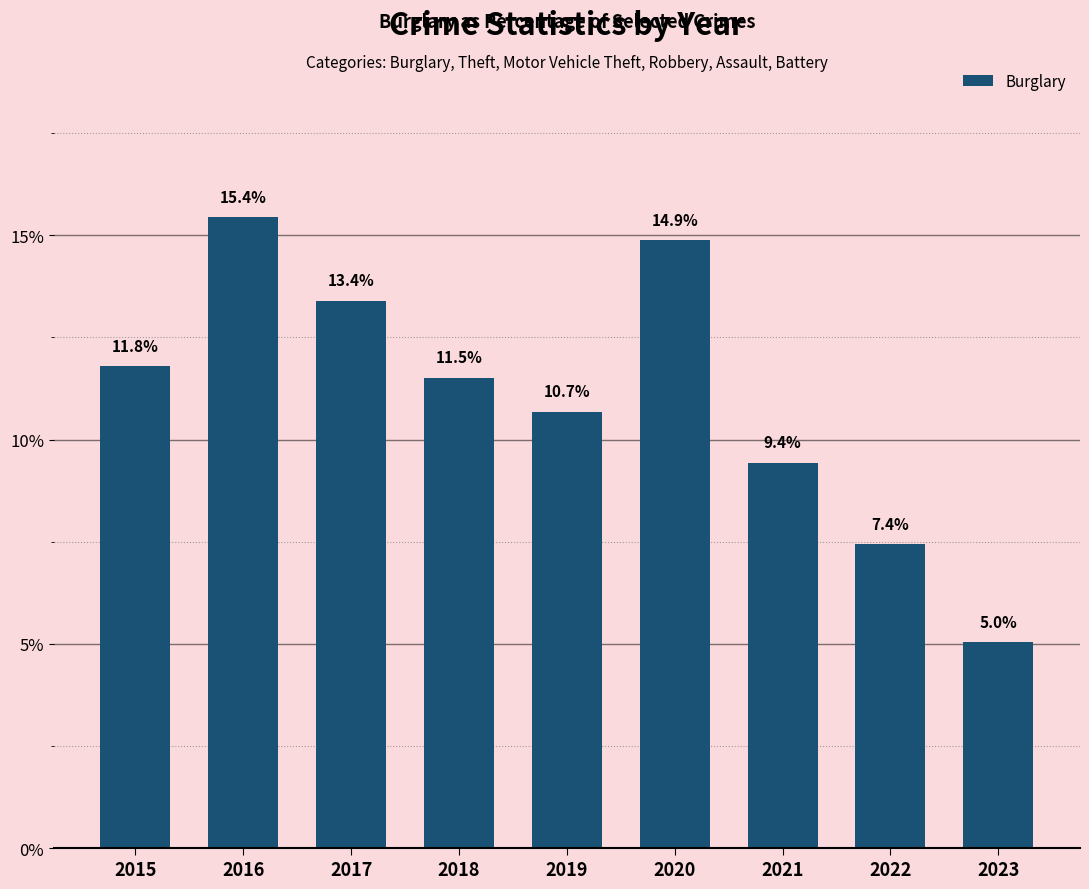

Is it true that the value at 2015 is 17.3?

False